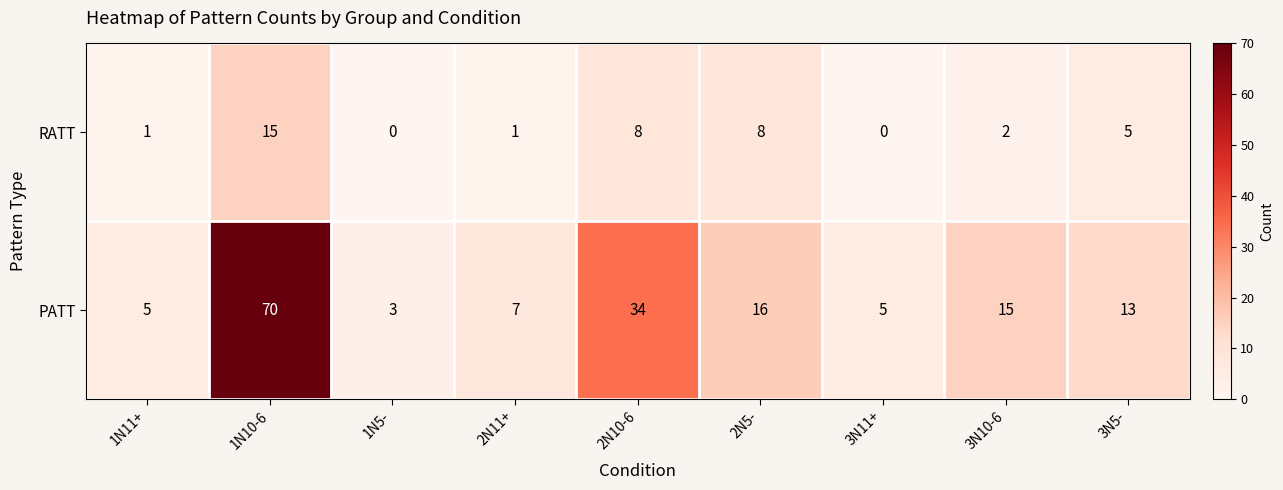

Rank the series by their maximum value, from lowest to highest.

RATT, PATT